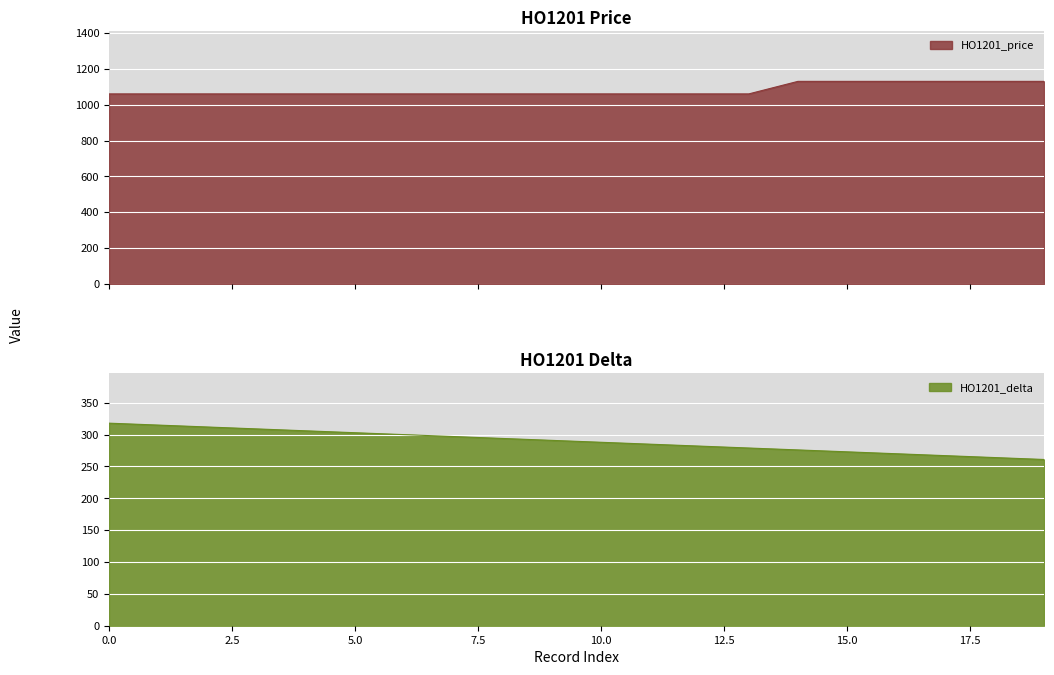

Which series has the widest spread of values?

HO1201_price